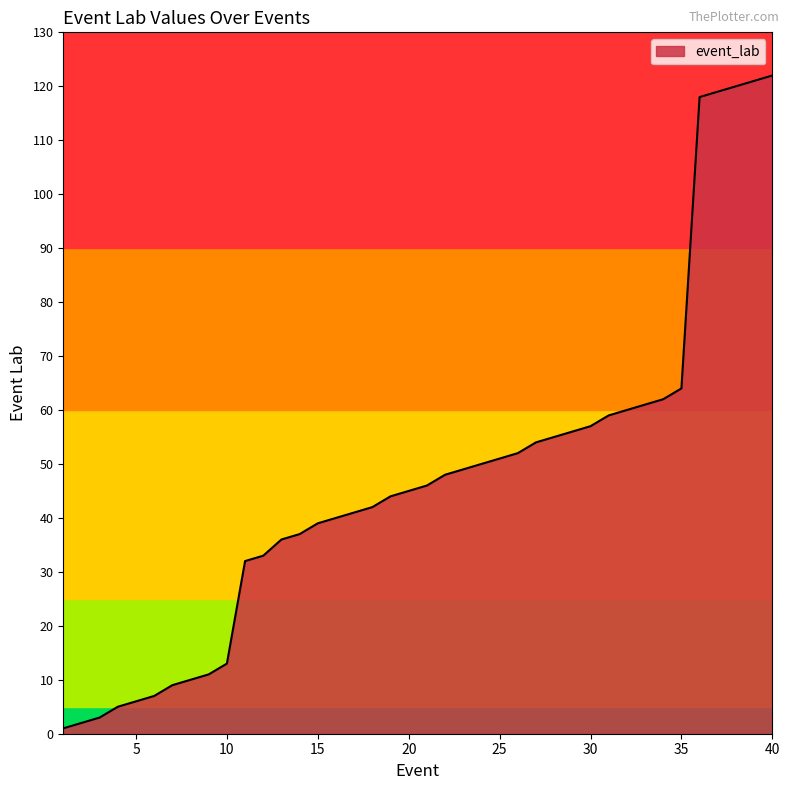

What is the greatest value displayed?

122